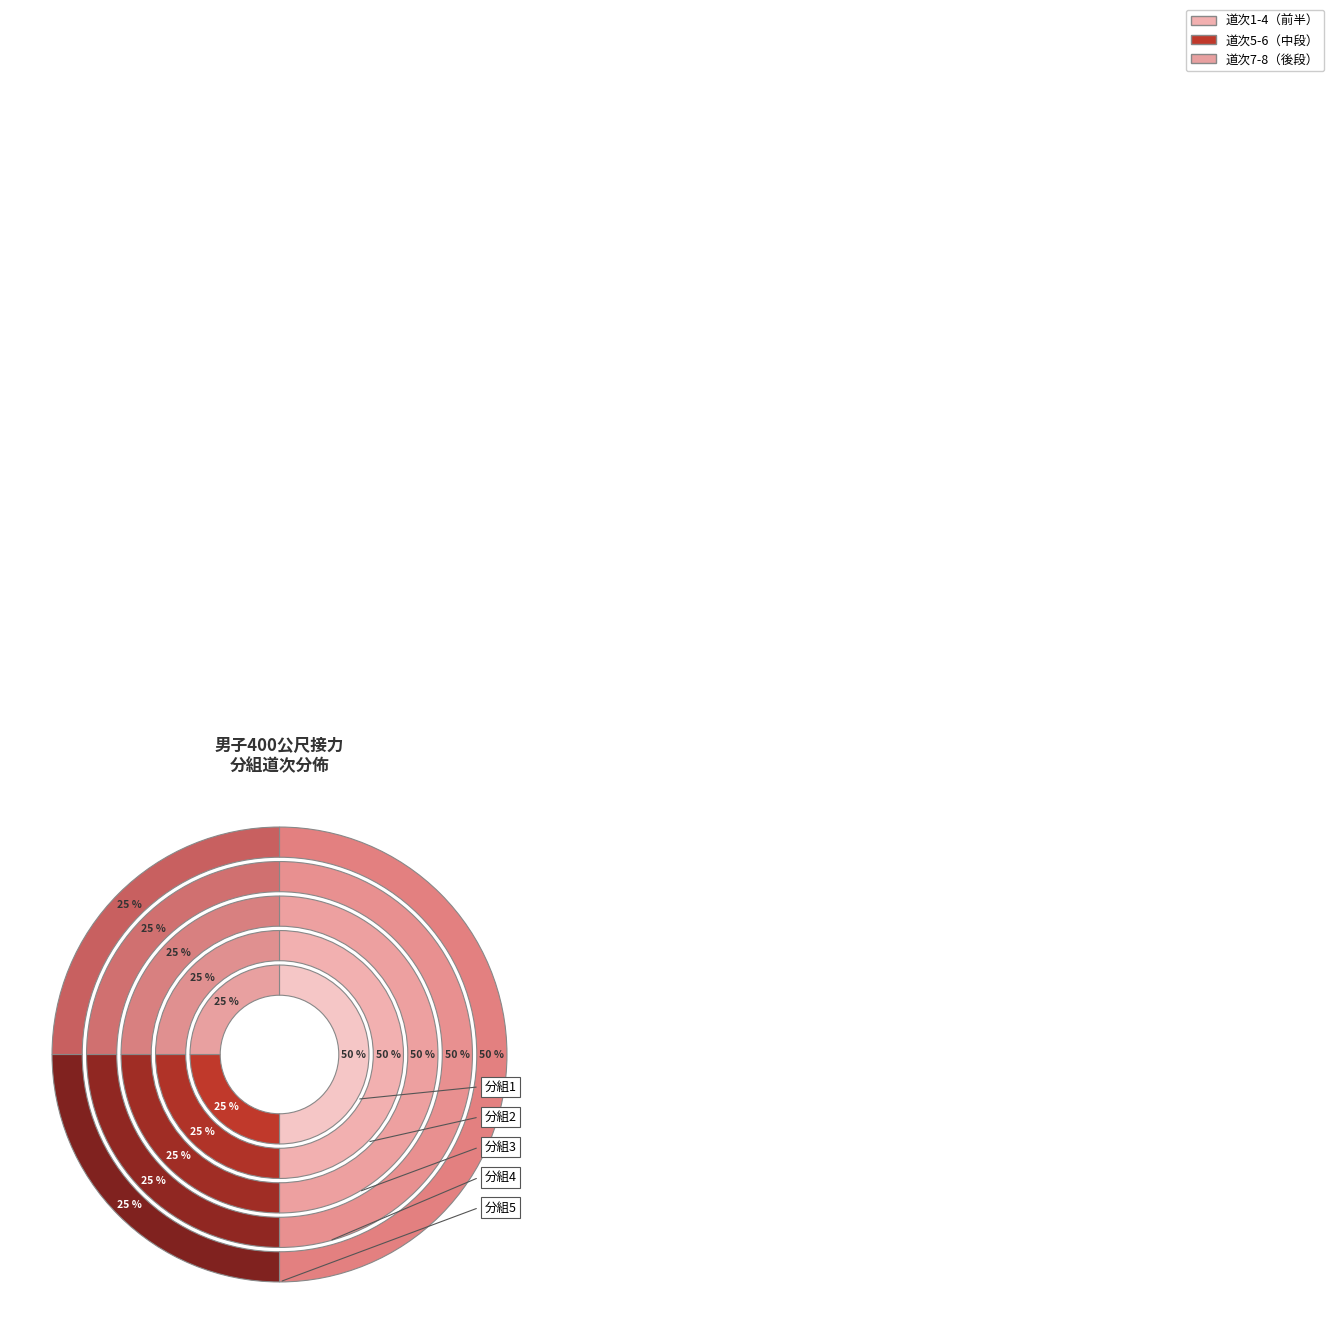

To the nearest percent, what is the combined percentage of 第一組 and 第二組?

100%